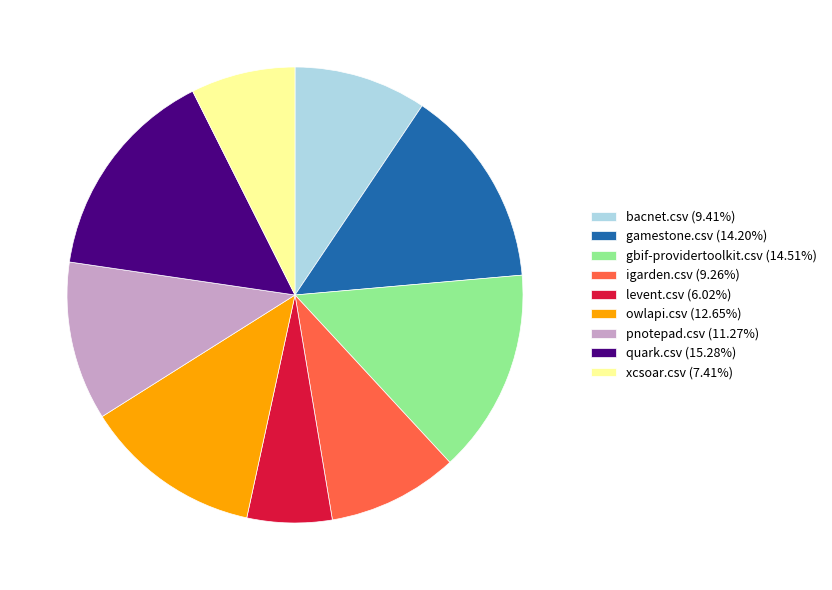

Is there a majority slice in this chart?

No